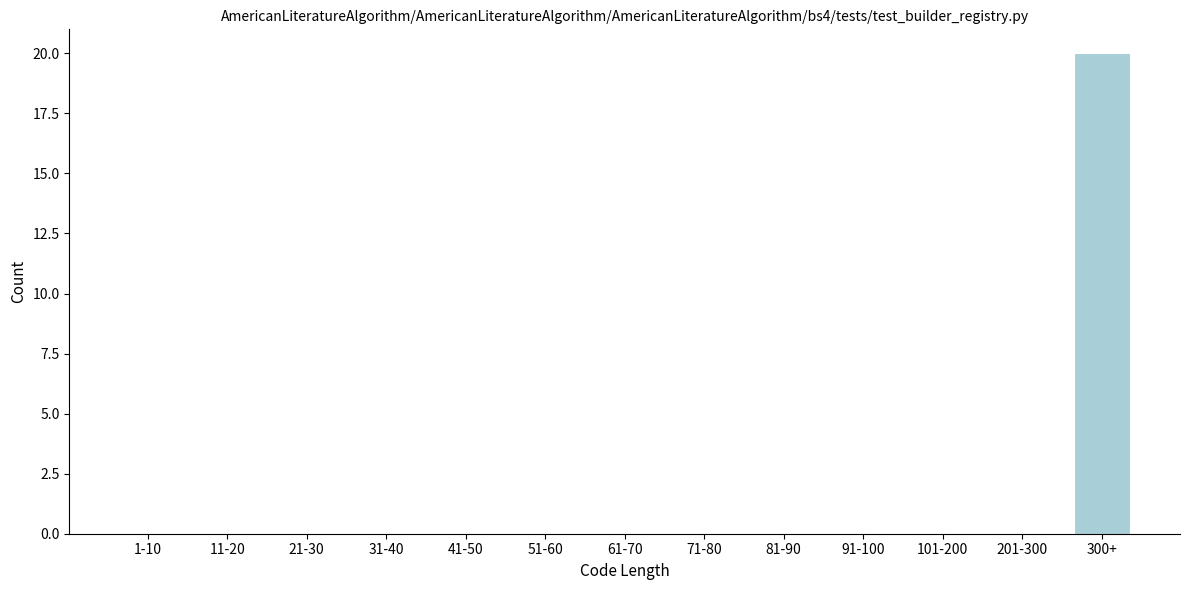

Reading left to right, transcribe all the data shown in this chart.

1-10=0	11-20=0	21-30=0	31-40=0	41-50=0	51-60=0	61-70=0	71-80=0	81-90=0	91-100=0	101-200=0	201-300=0	300+=20